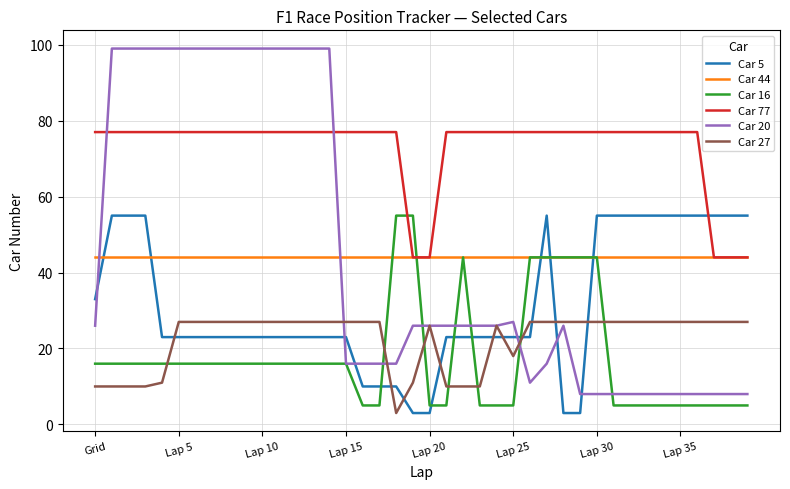

After their last crossing, which series has the higher values: Car 16 or Car 20?

Car 20